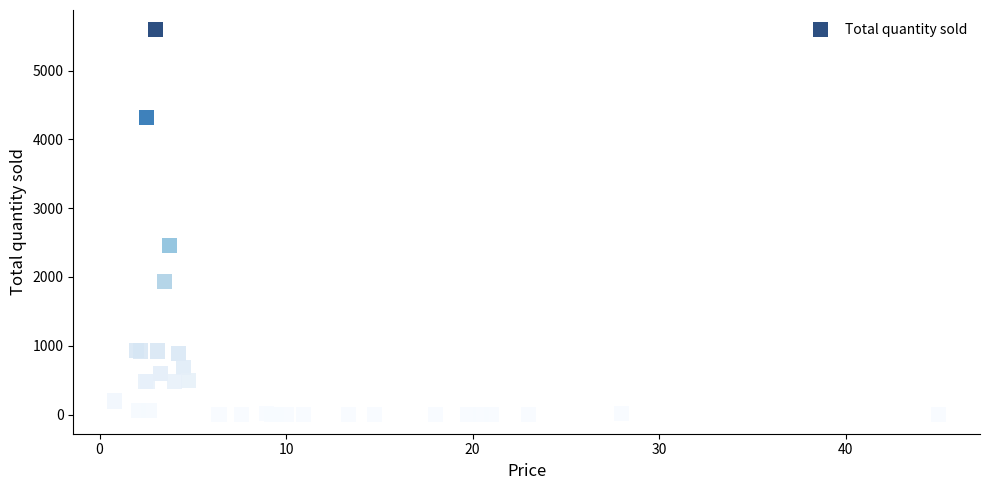

What Y value in the scatter plot is closest to 2801?

2455